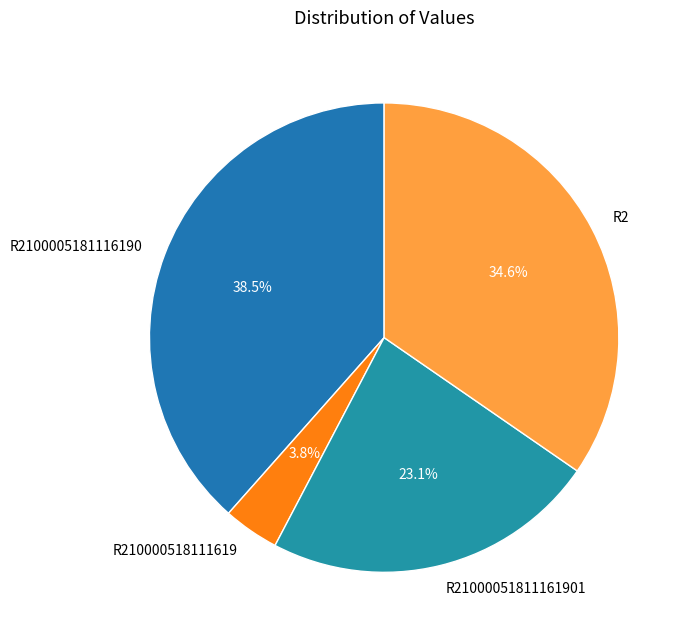

Which category has the smallest portion of the pie?

R210000518111619